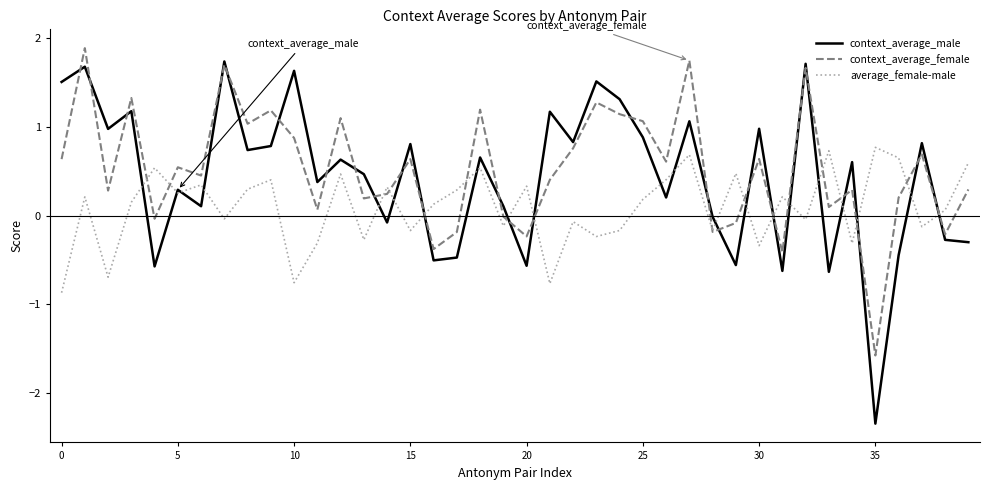

What is the maximum value shown in the chart?

1.9